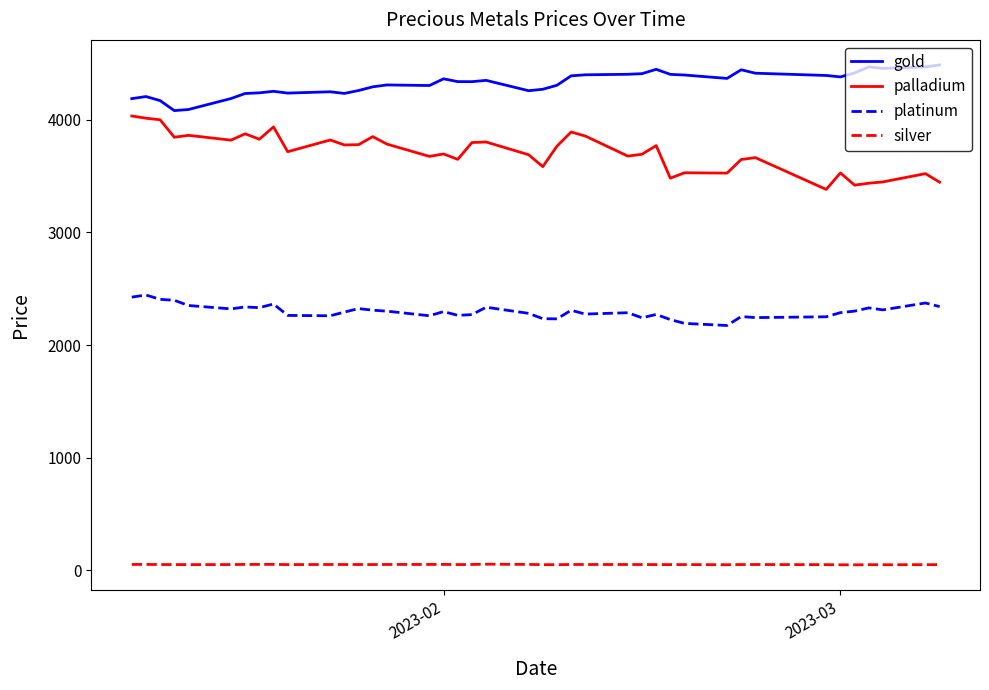

True or false: palladium and platinum intersect in this chart.

False